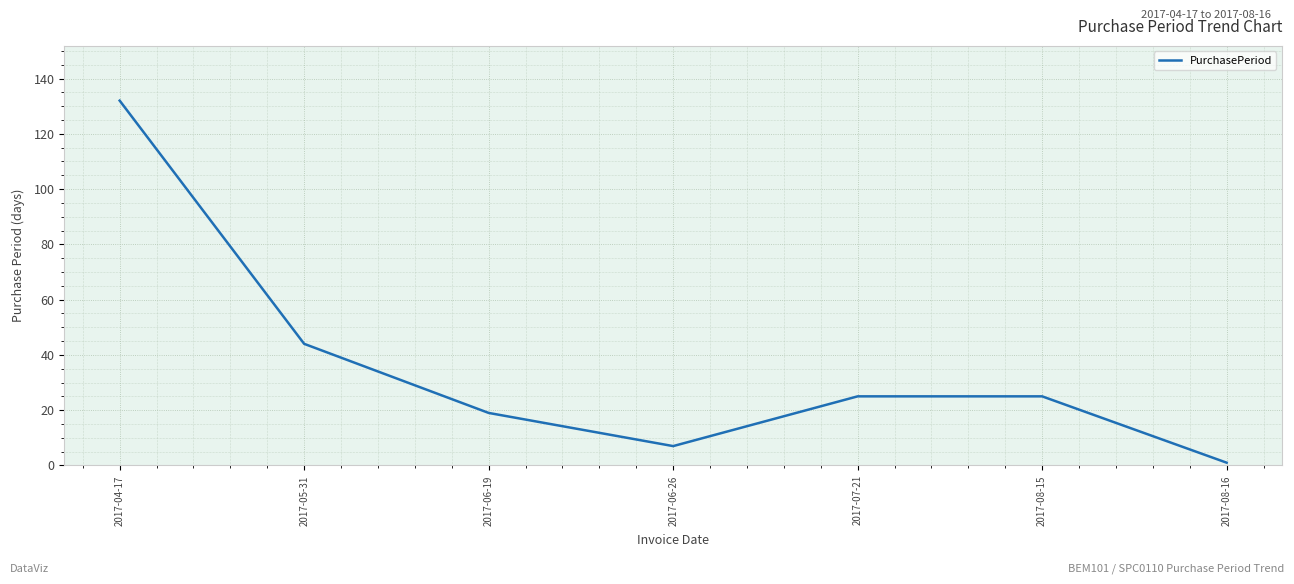

Where is the data nearest to the value 66?

2017-05-31